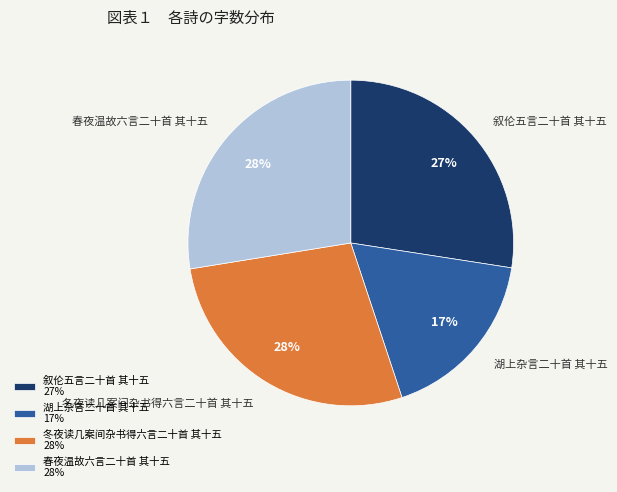

Is the sum of 叙伦五言二十首 其十五 and 春夜温故六言二十首 其十五 greater than half?

Yes